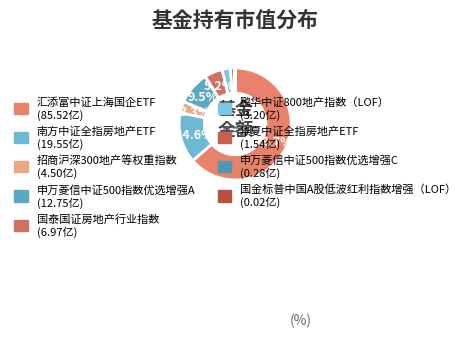

To the nearest percent, what portion does 南方中证全指房地产ETF represent?

15%